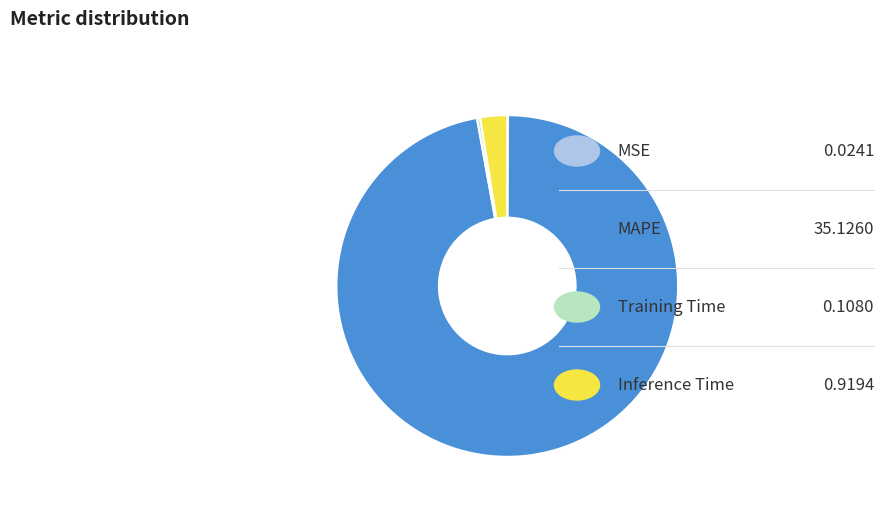

Is there a majority slice in this chart?

Yes